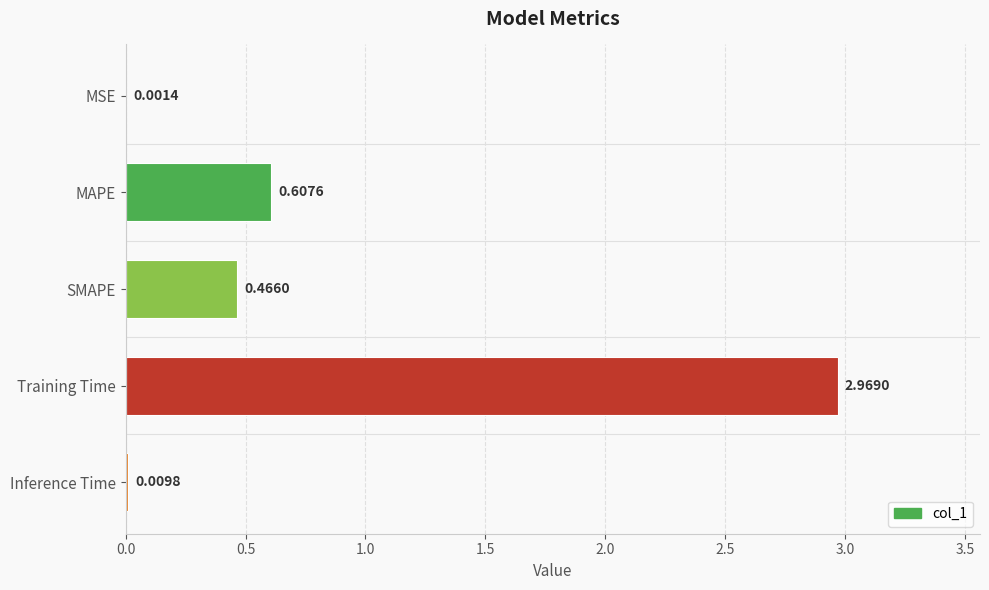

What is the sum of the values at Training Time and SMAPE?

3.4